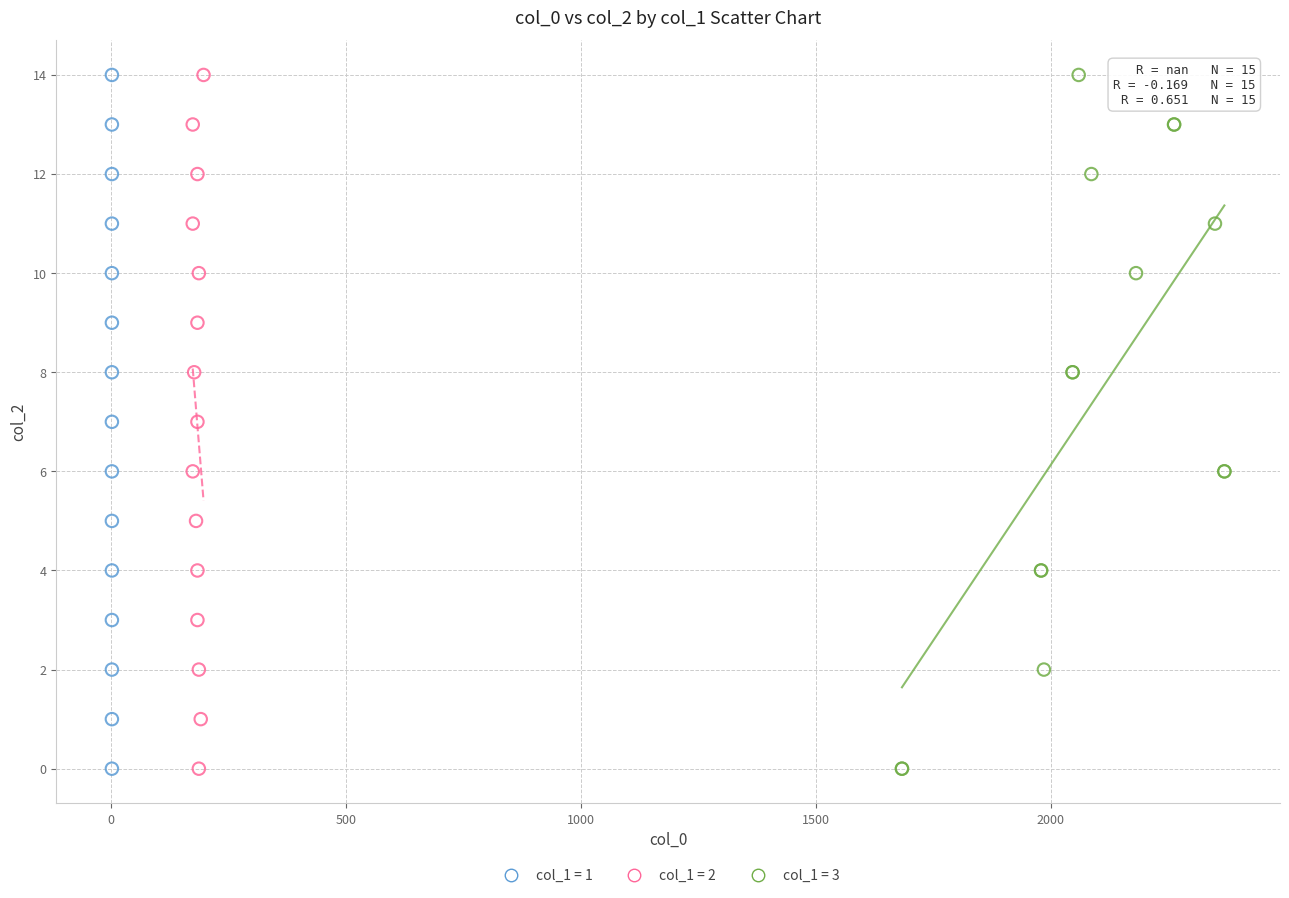

What are all the series names shown in the legend?

col_1 = 1, col_1 = 2, col_1 = 3